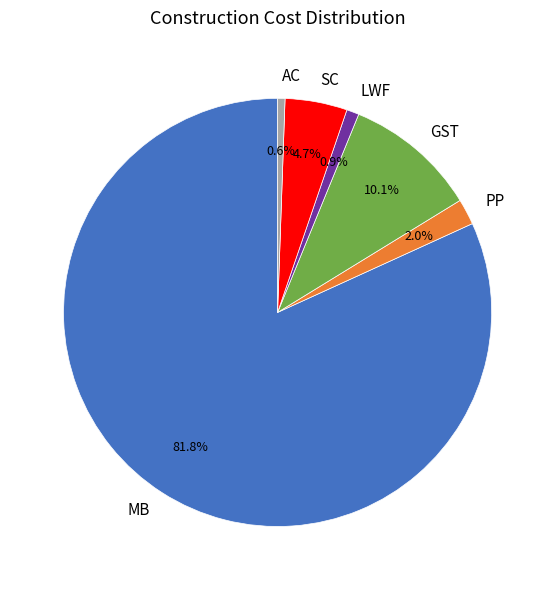

Is there any slice that represents more than half of the pie?

Yes